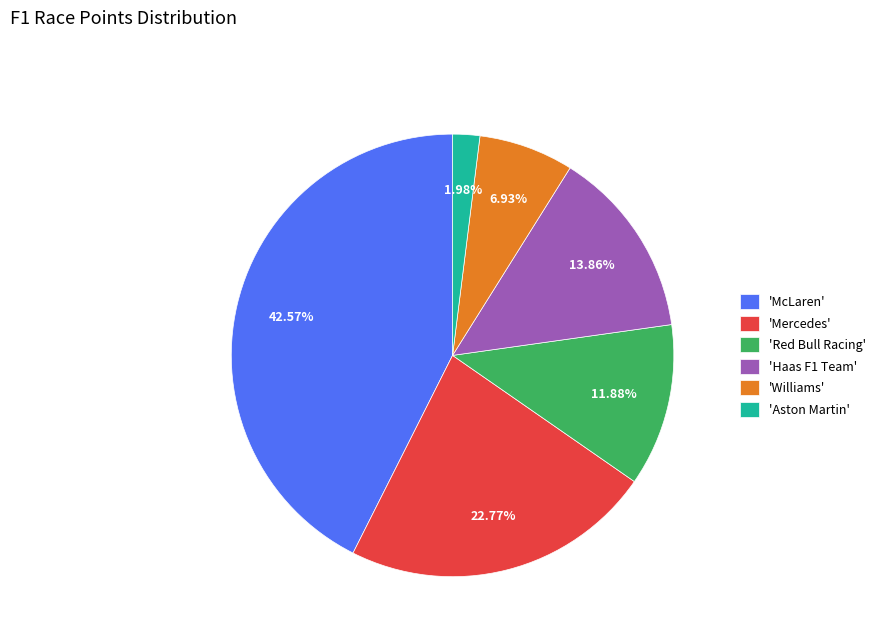

Do 'Aston Martin' and 'Red Bull Racing' together represent more than half of the pie?

No